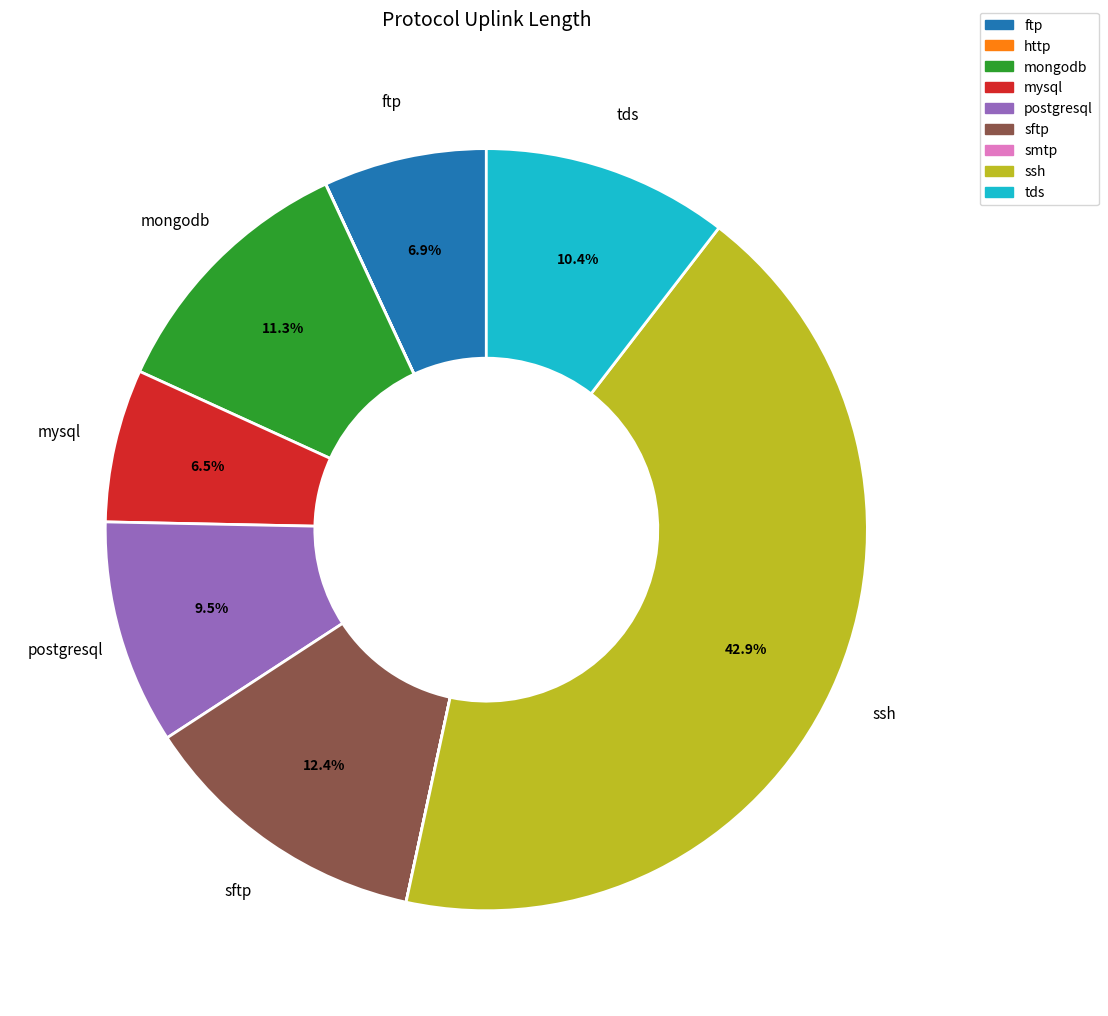

Which has a higher value, mongodb or ftp?

mongodb